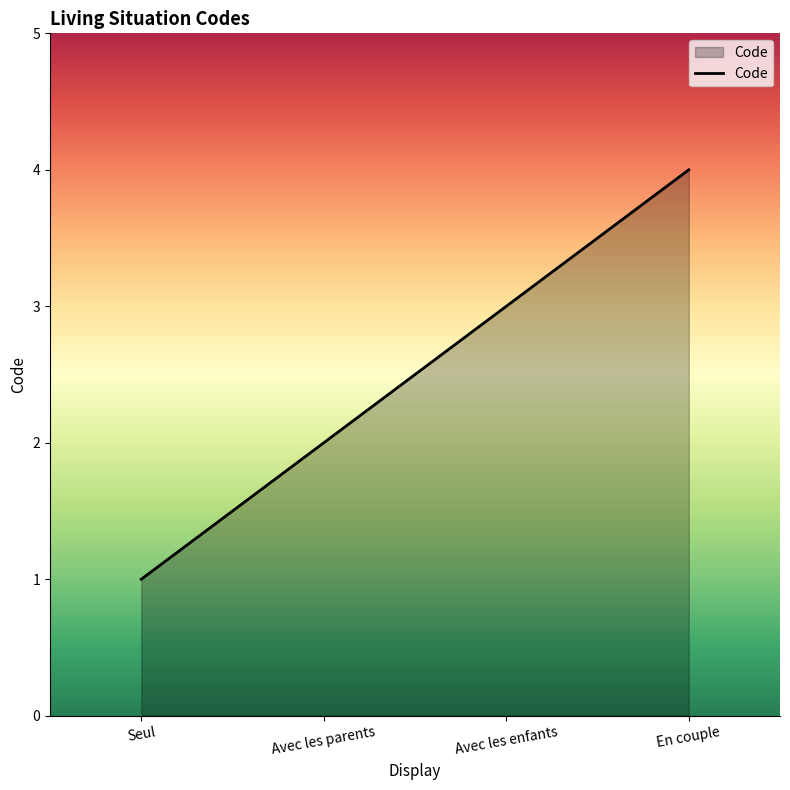

What is the minimum value shown in the chart?

1